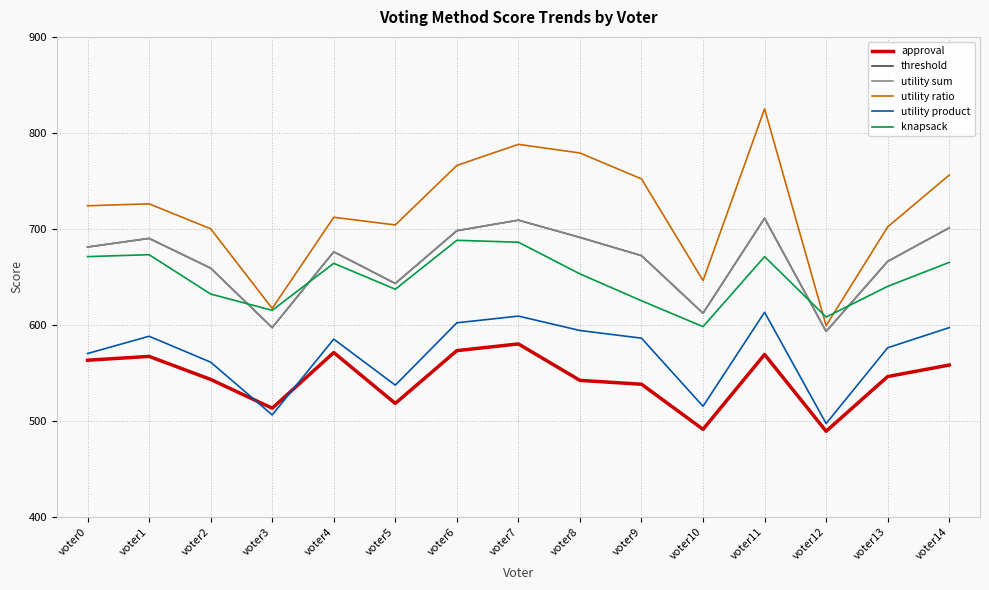

What is the greatest value displayed?

825